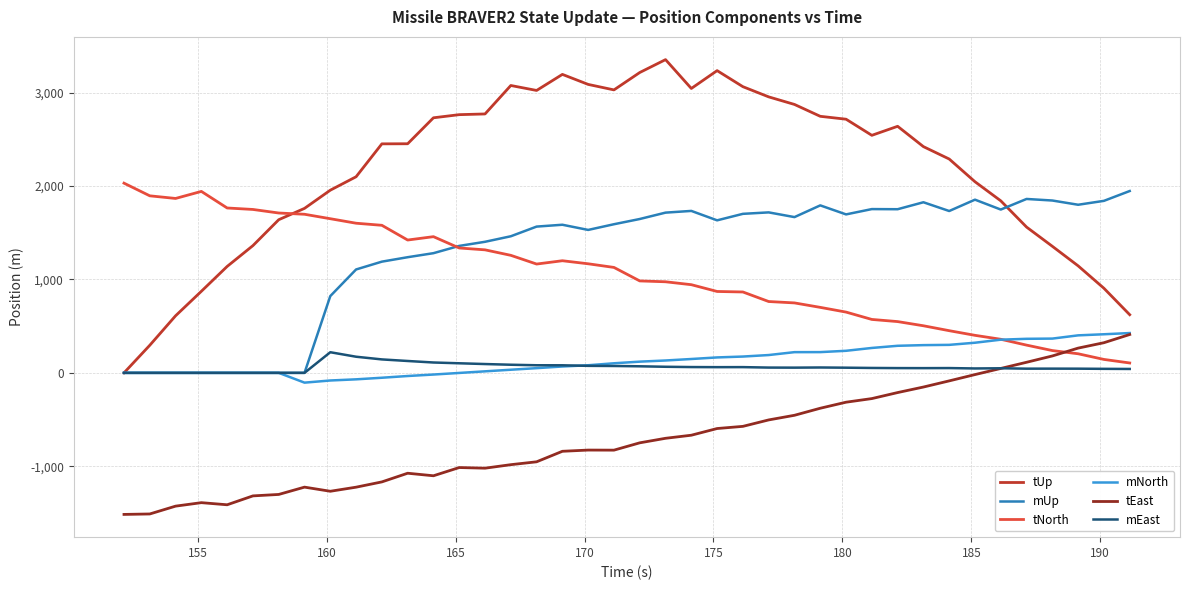

How many values in the tEast series are below -749?

21